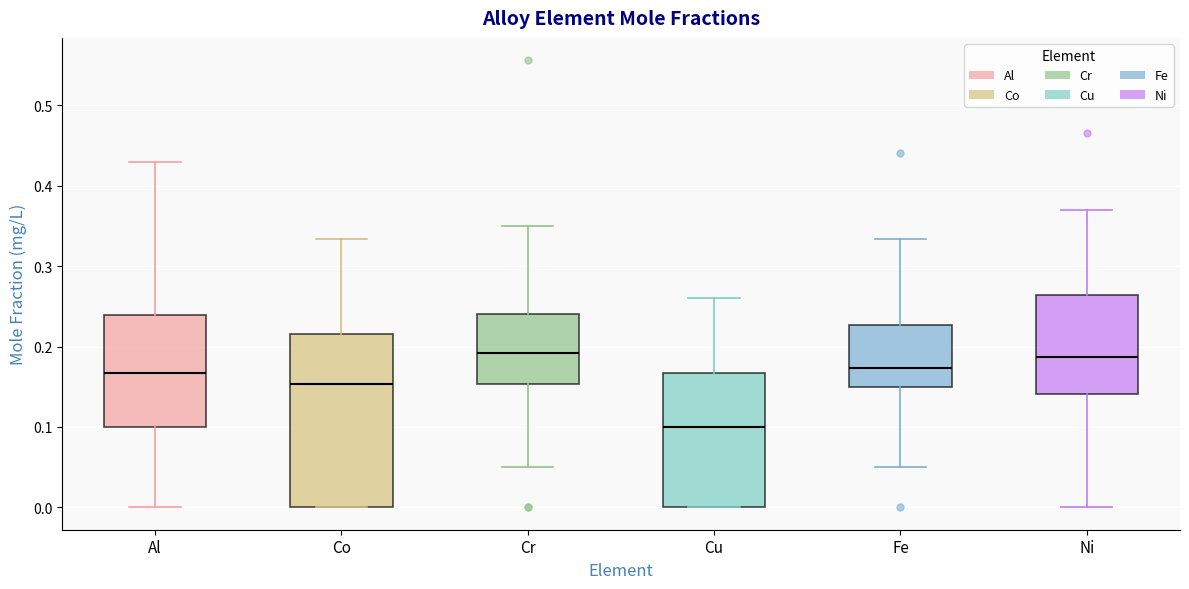

Reading left to right, transcribe this box plot: for each box, give where its median line is, the range the box spans, and where its two whiskers end, as read against the y-axis. The values are not printed on the chart, so give them approximately, as read against the axis.

Al: median 0.17, box 0.10 to 0.24, whiskers 0.00 to 0.43
Co: median 0.15, box 0.00 to 0.22, whiskers 0.00 to 0.33
Cr: median 0.19, box 0.15 to 0.24, whiskers 0.05 to 0.35
Cu: median 0.10, box 0.00 to 0.17, whiskers 0.00 to 0.26
Fe: median 0.17, box 0.15 to 0.23, whiskers 0.05 to 0.33
Ni: median 0.19, box 0.14 to 0.26, whiskers 0.00 to 0.37